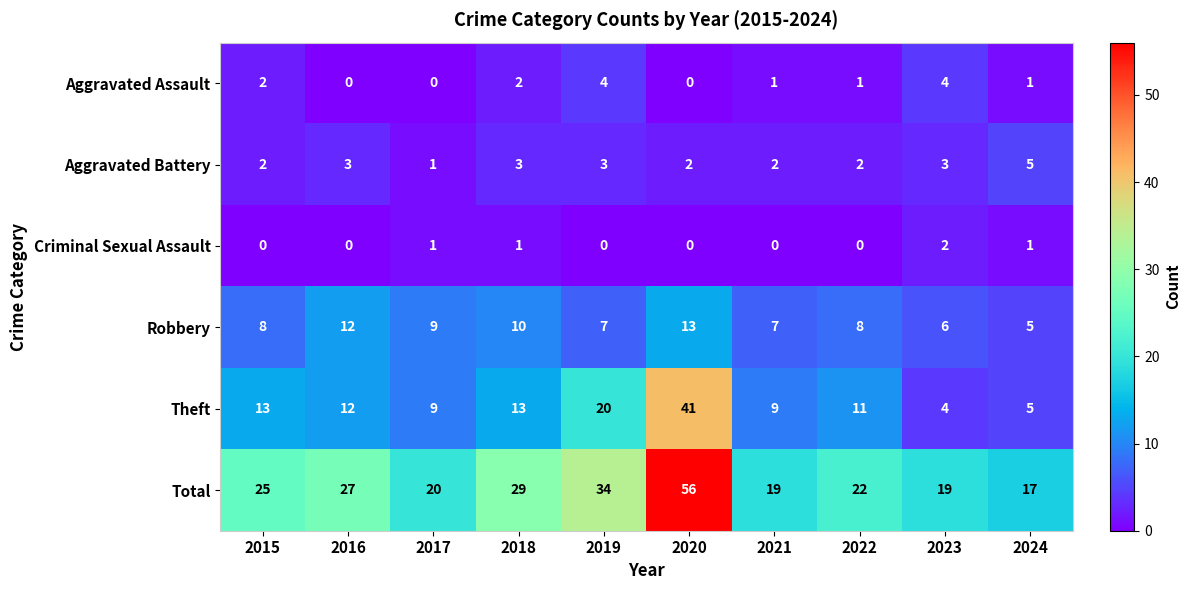

Which series has the largest total across all categories?

Total